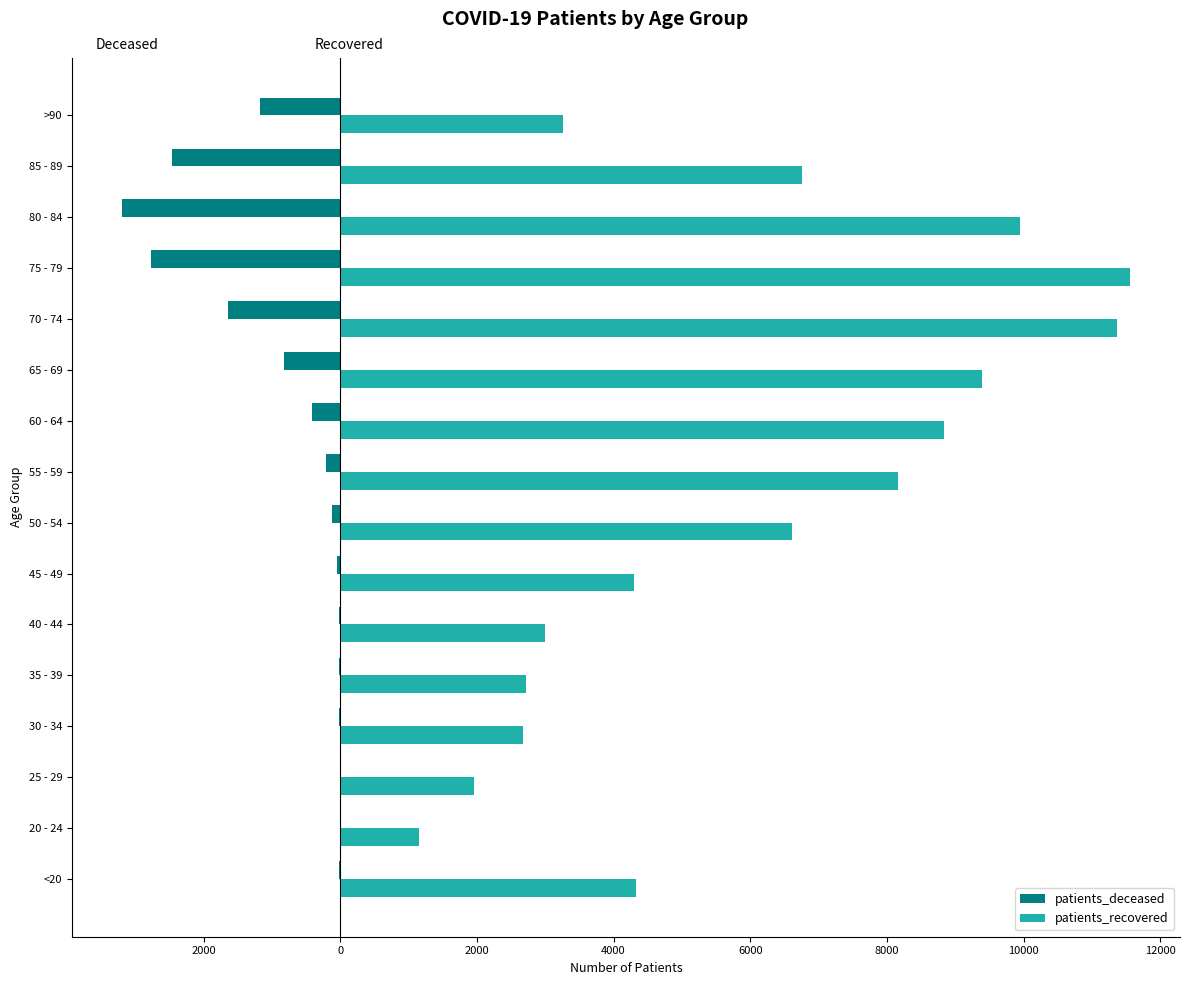

What is the minimum value shown in the chart?

-3187